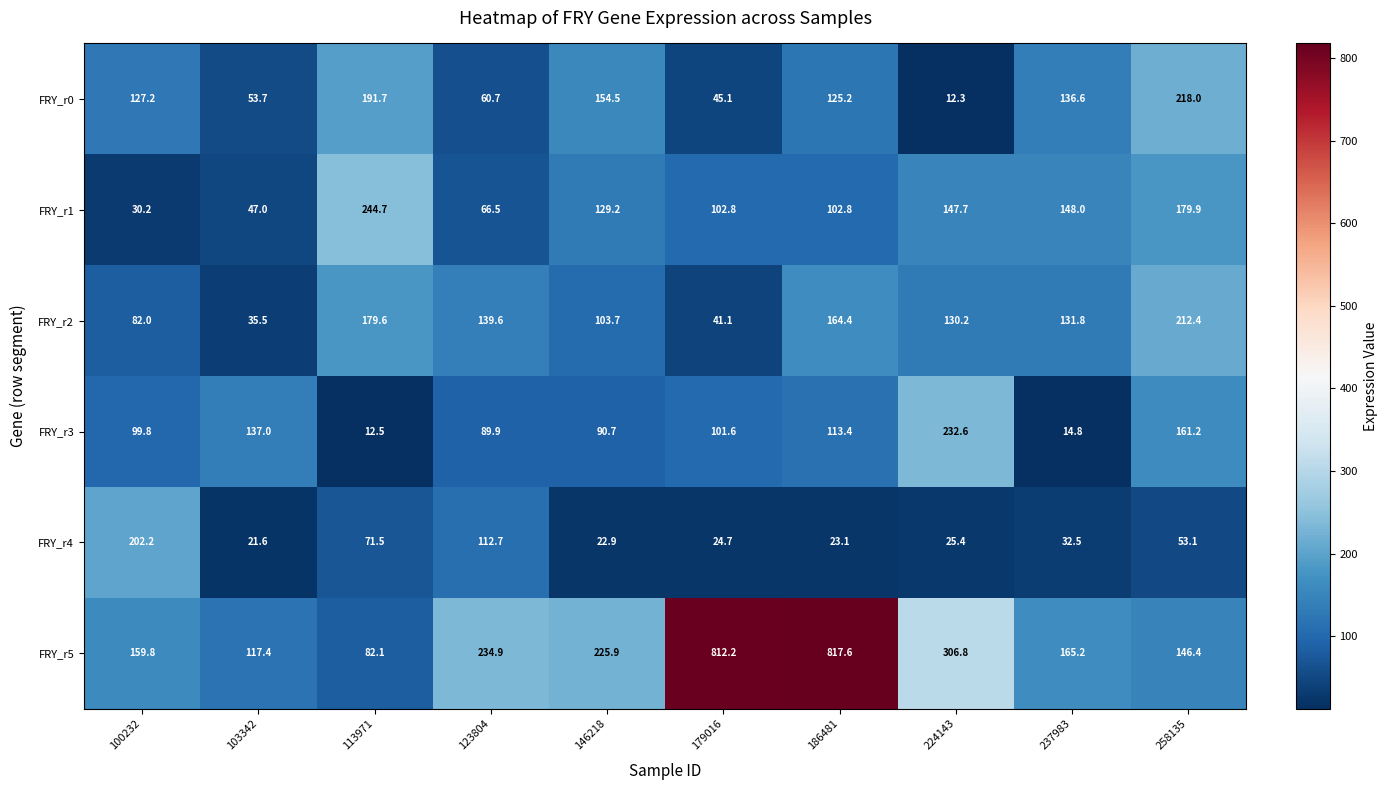

What is the spread (max minus min) of values at 146218?

203.0